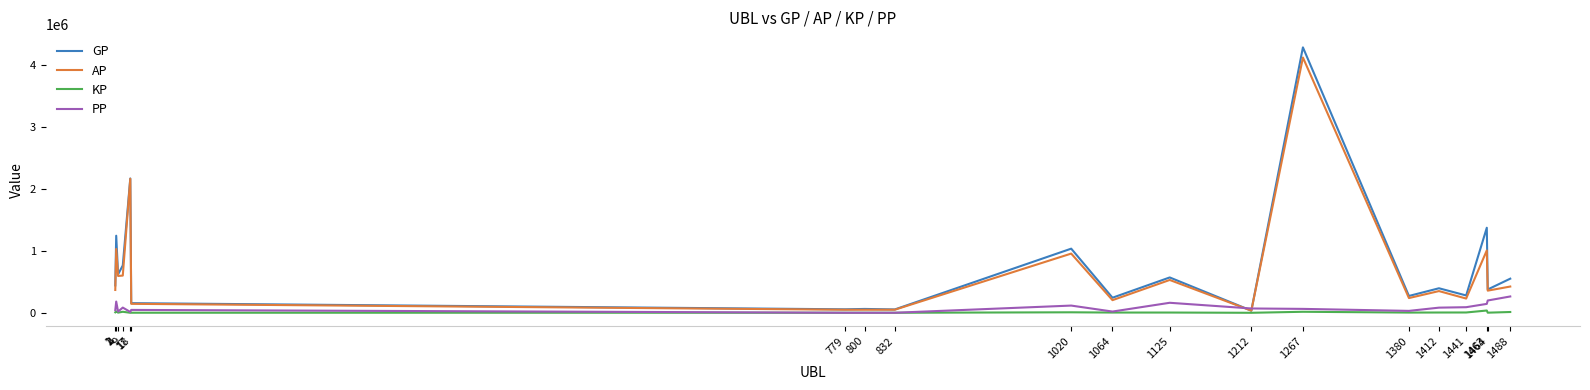

At how many categories does at least one series exceed 2910088?

1